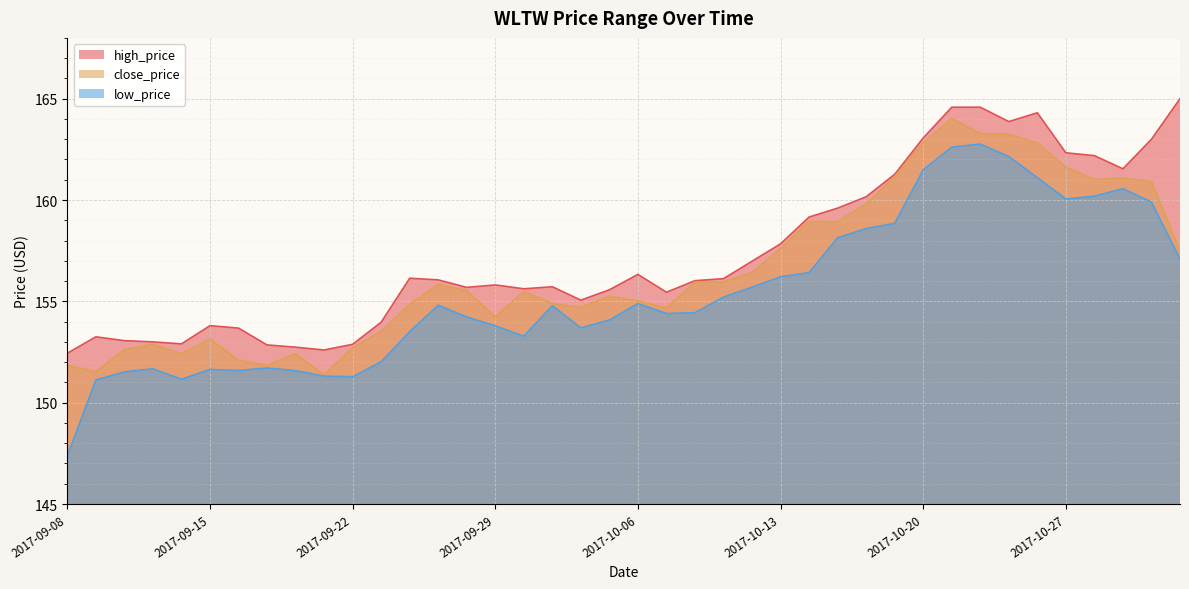

True or false: close_price has a value of 230.8 at 2017-10-31.

False